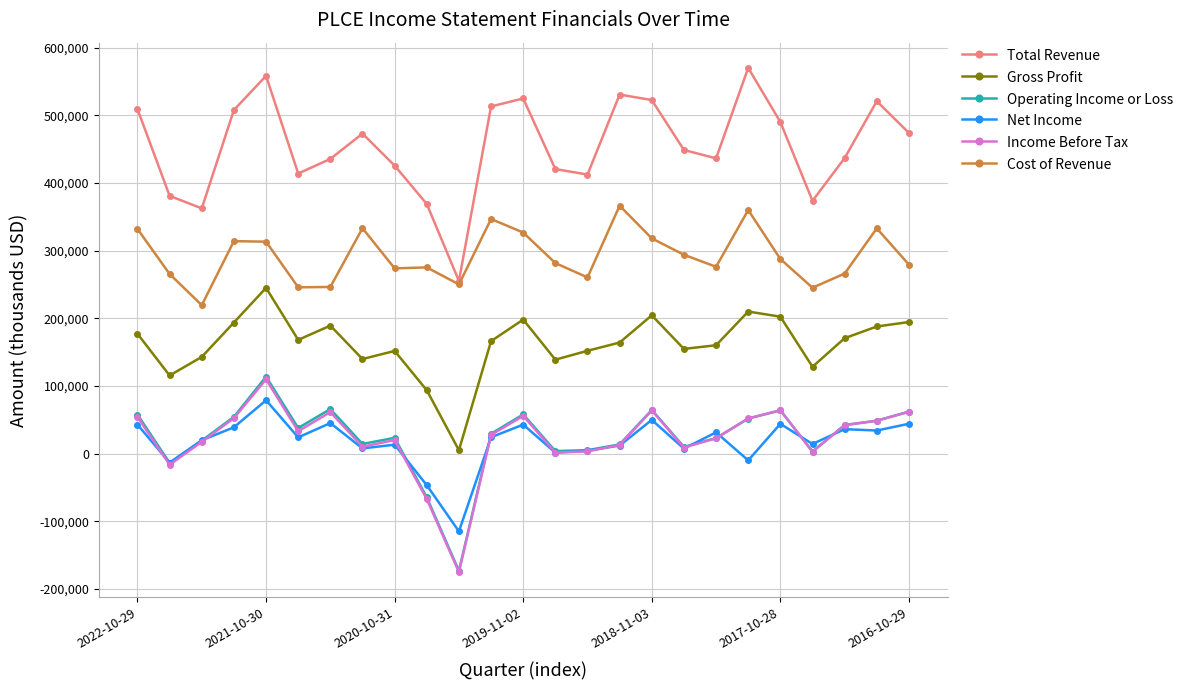

True or false: Net Income and Cost of Revenue intersect in this chart.

False